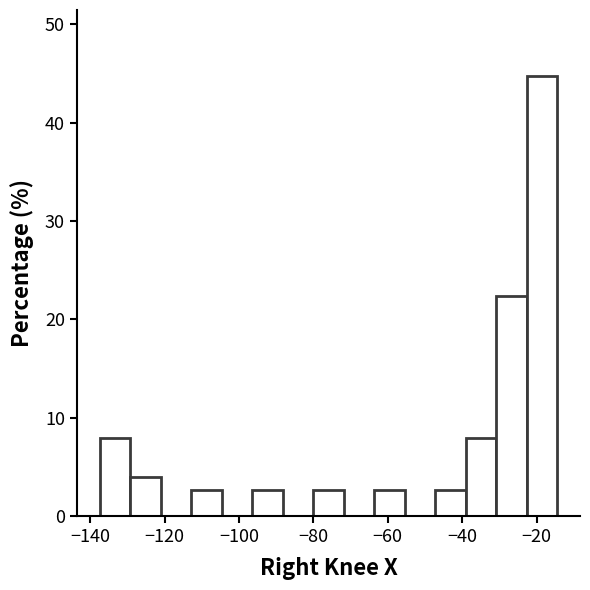

Reading left to right, list every bar in this chart as the range it spans on the x-axis followed by its height. Neither the bar edges nor the heights are printed on the chart, so give them approximately, as read against the axes.

-138 to -130: 8
-130 to -122: 4
-122 to -112: 0
-112 to -104: 3
-104 to -96: 0
-96 to -88: 3
-88 to -80: 0
-80 to -72: 3
-72 to -64: 0
-64 to -56: 3
-56 to -48: 0
-48 to -40: 3
-40 to -30: 8
-30 to -22: 22
-22 to -14: 45